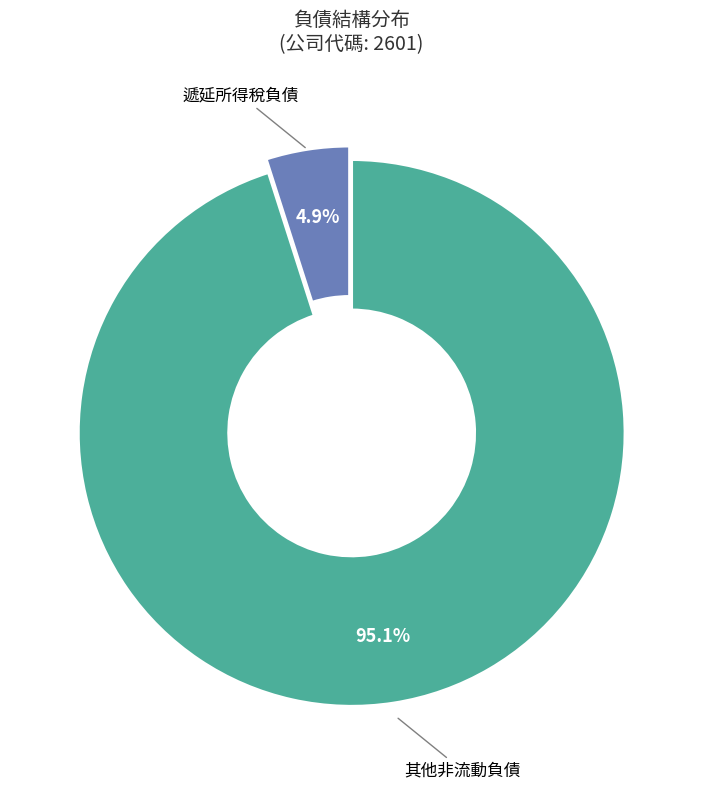

Is there a majority slice in this chart?

Yes